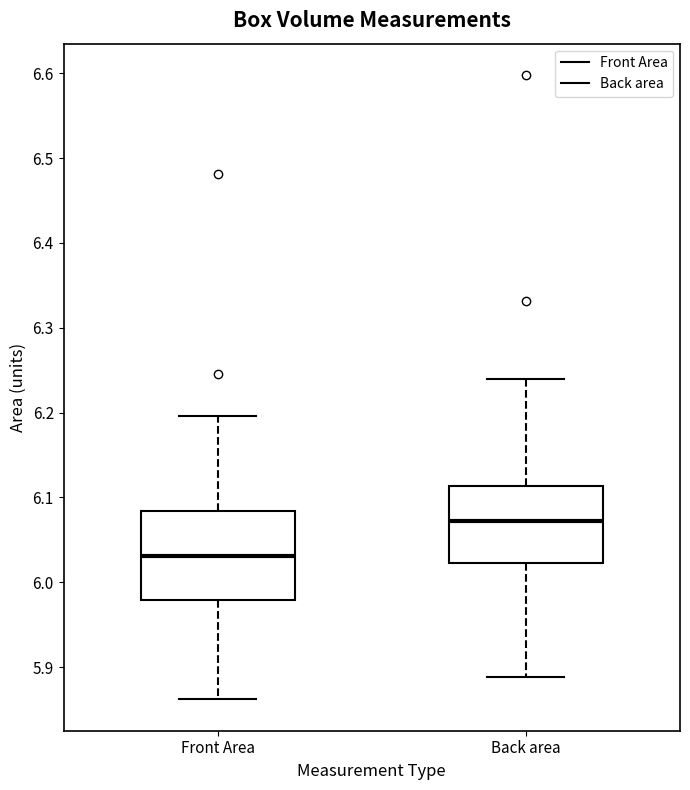

Comparing the boxes themselves (not the whiskers), which one is the tallest?

Front Area